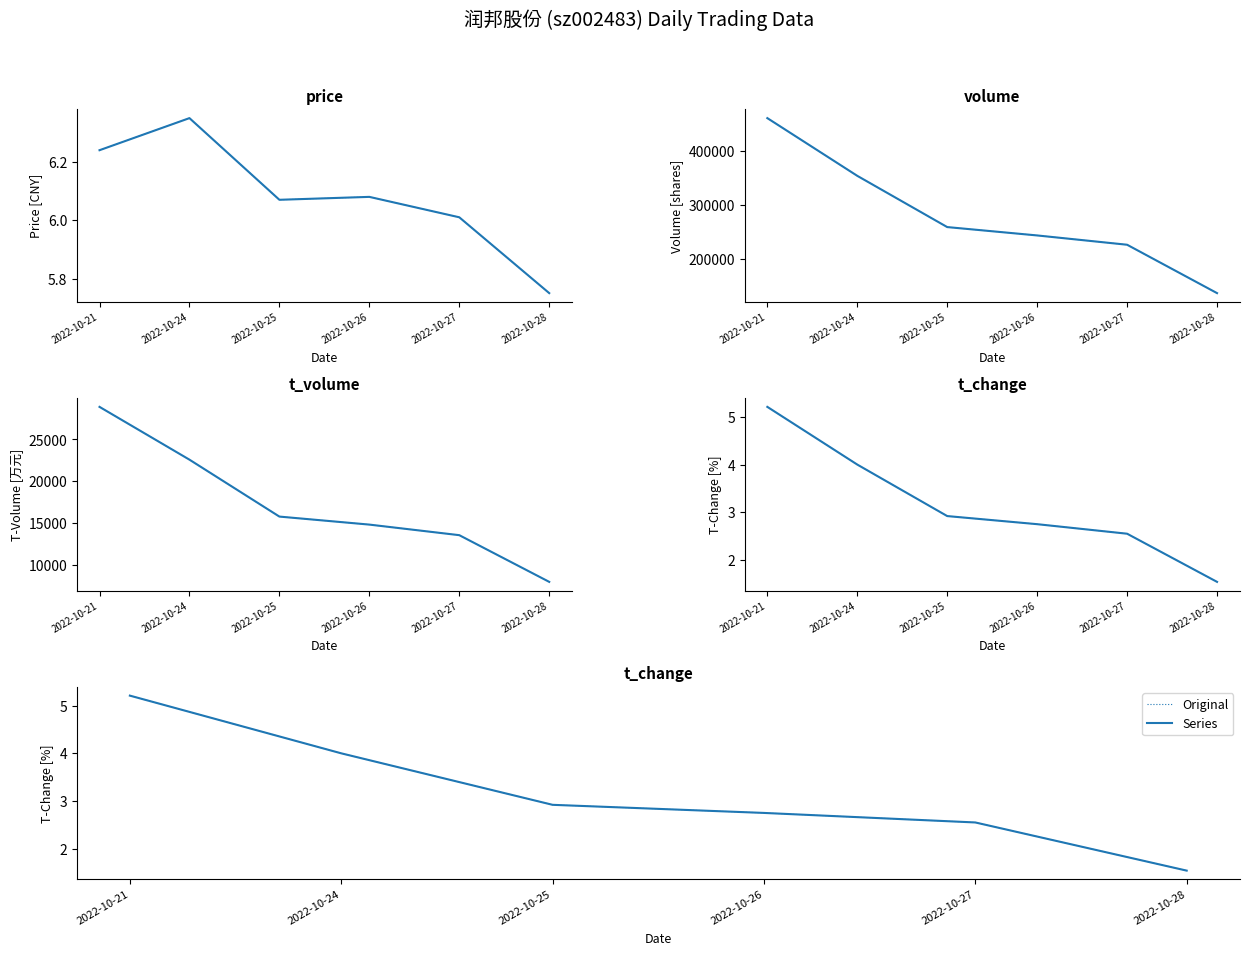

What is the spread (max minus min) of values at 2022-10-26?

243159.2